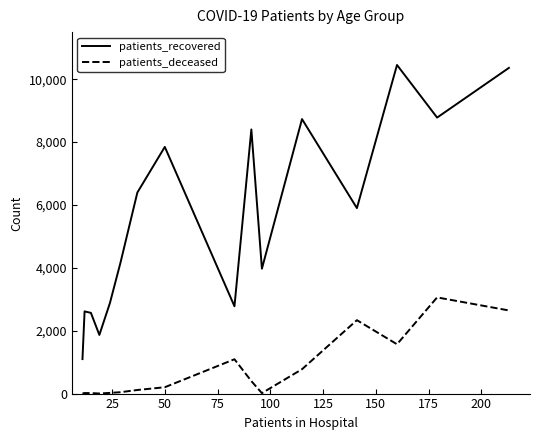

Does the chart have visible grid lines?

No